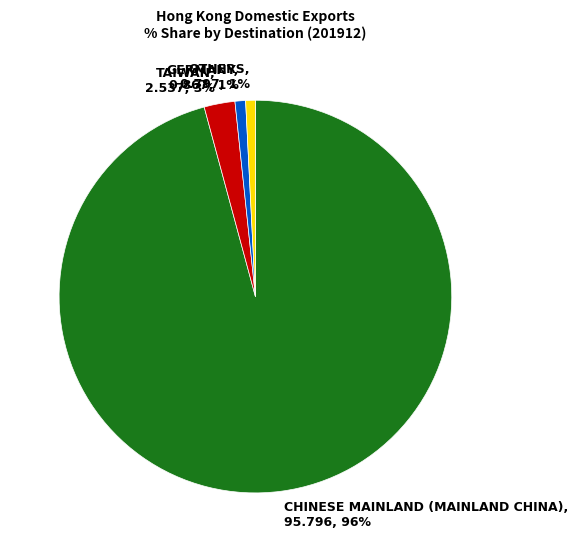

How many slices are in this pie chart?

4